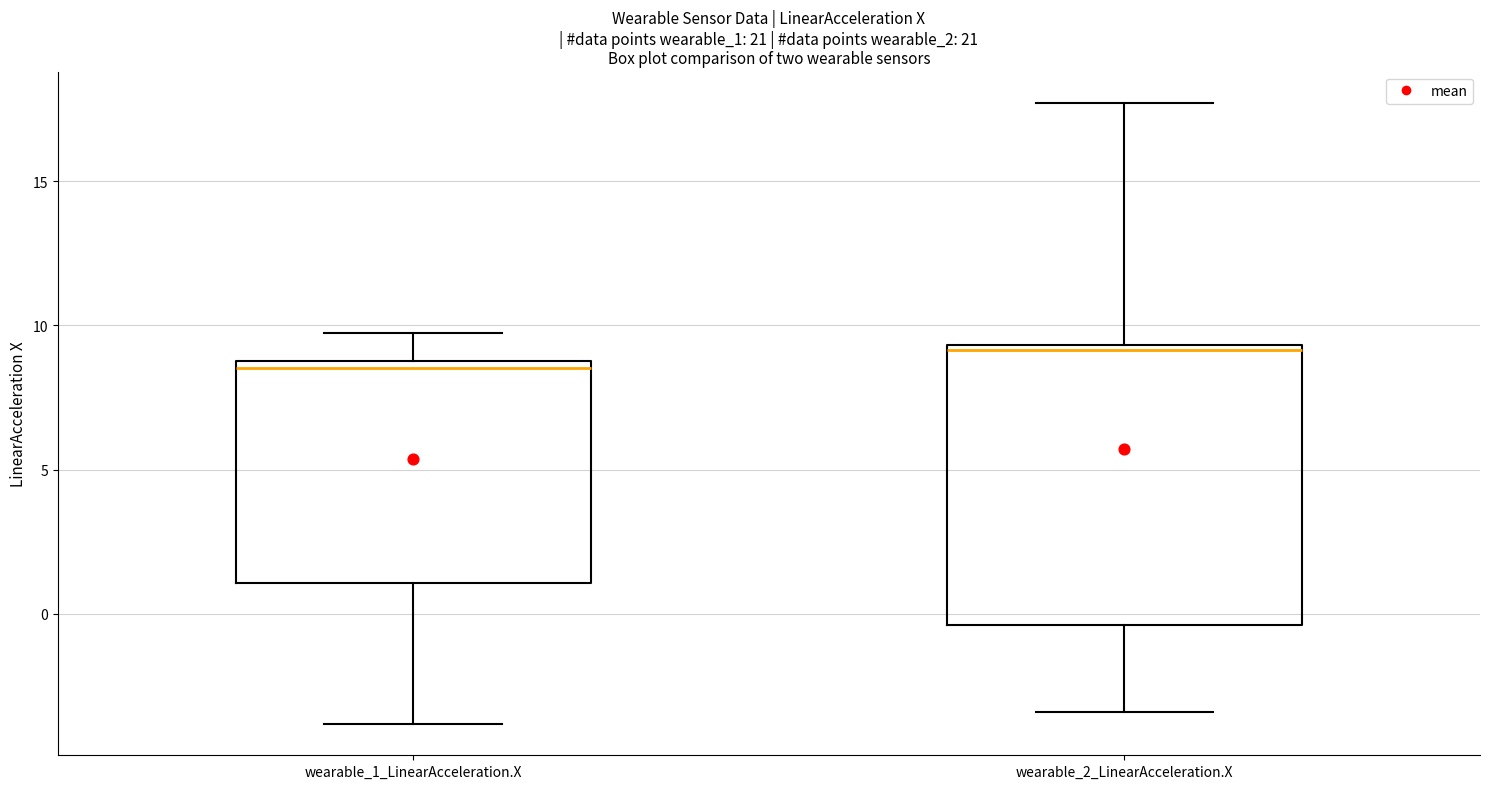

Comparing the boxes themselves (not the whiskers), which one is the tallest?

wearable_2_LinearAcceleration.X